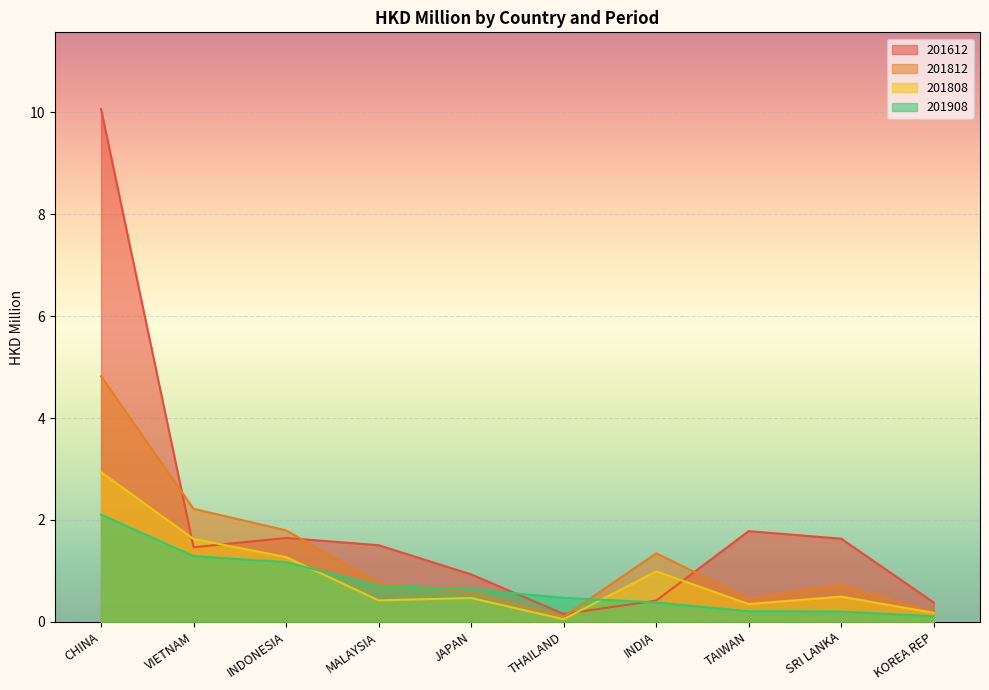

What position from the right is MALAYSIA?

7